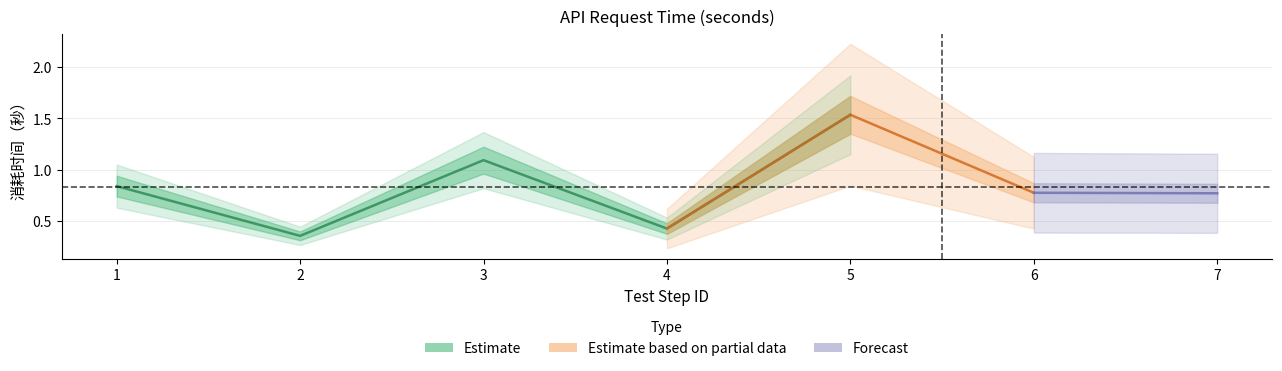

Reading right to left, transcribe all the data shown in this chart.

0.8	0.8	1.5	0.4	1.1	0.4	0.8